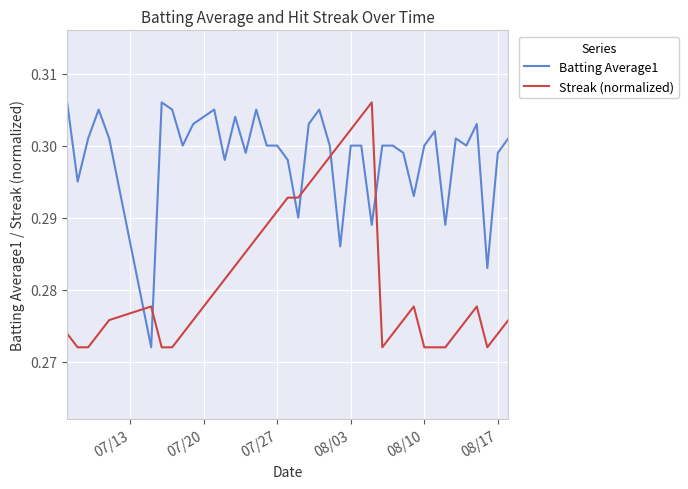

List the series in order of their overall mean, highest first.

Batting Average1, Streak (normalized)